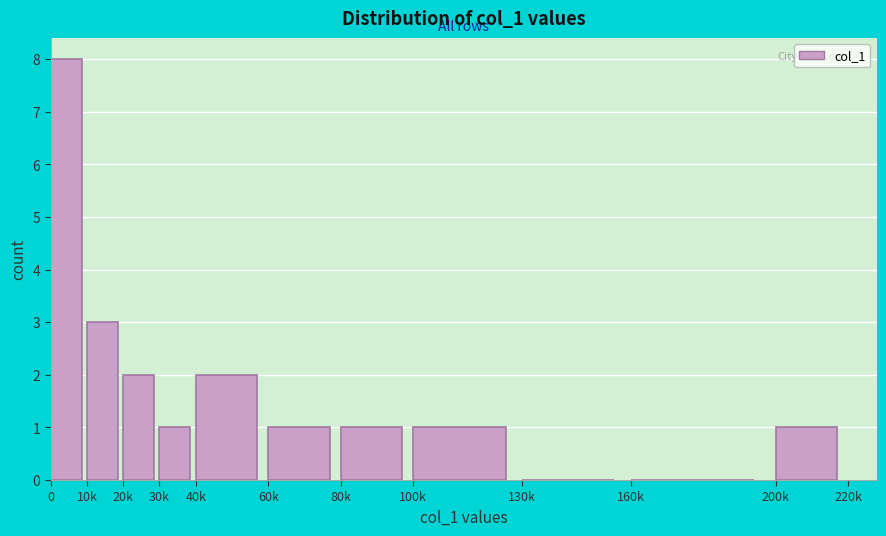

Reading left to right, extract all data points from this chart.

0=8	10k=3	20k=2	30k=1	40k=2	60k=1	80k=1	100k=1	130k=0	160k=0	200k=1